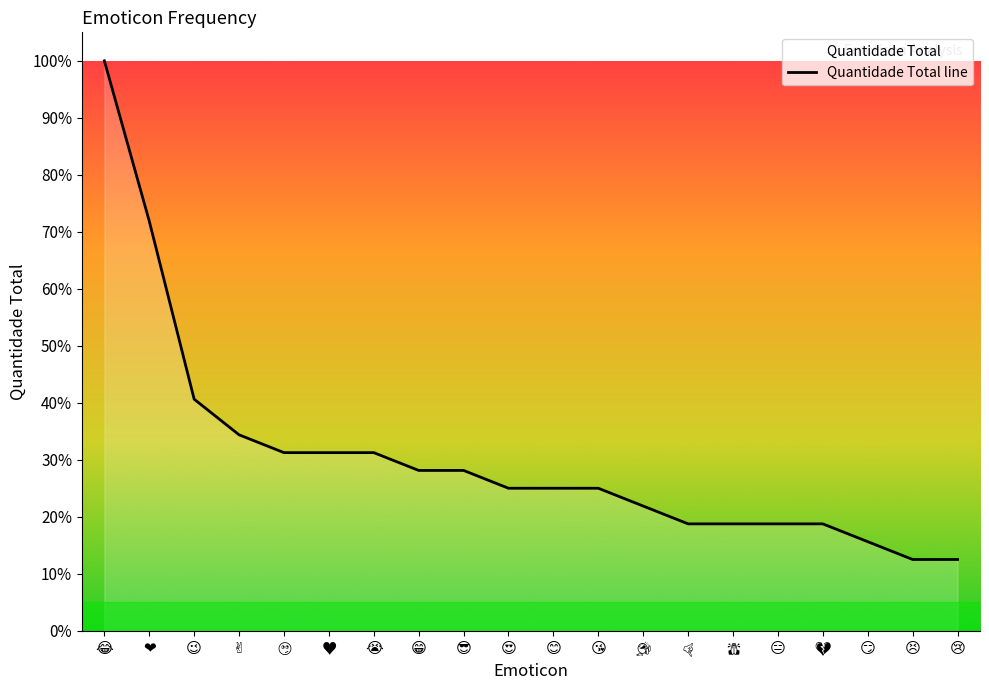

What is the label of the 2nd point from the right?

😣